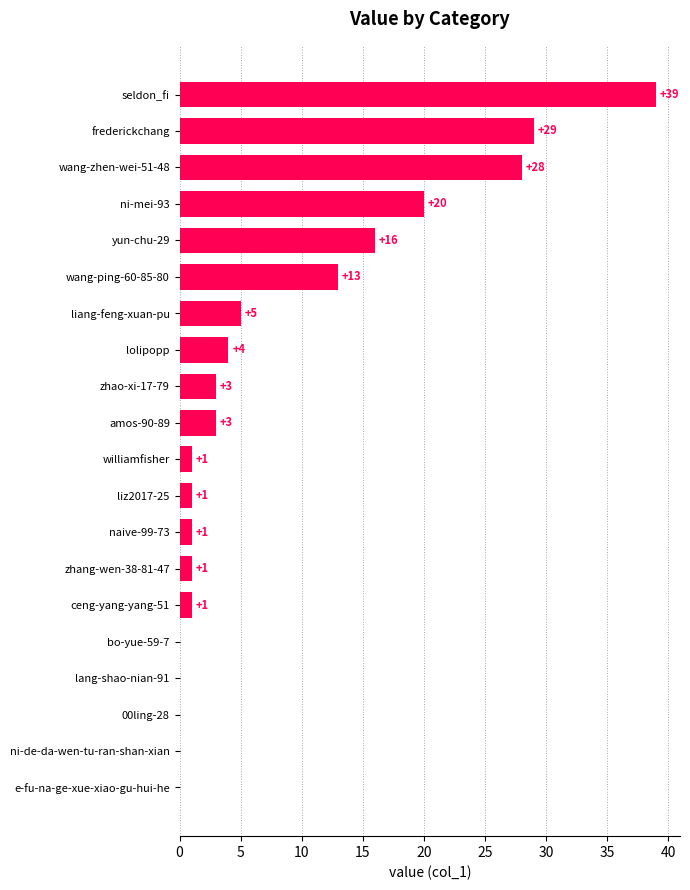

What is the average value?

8